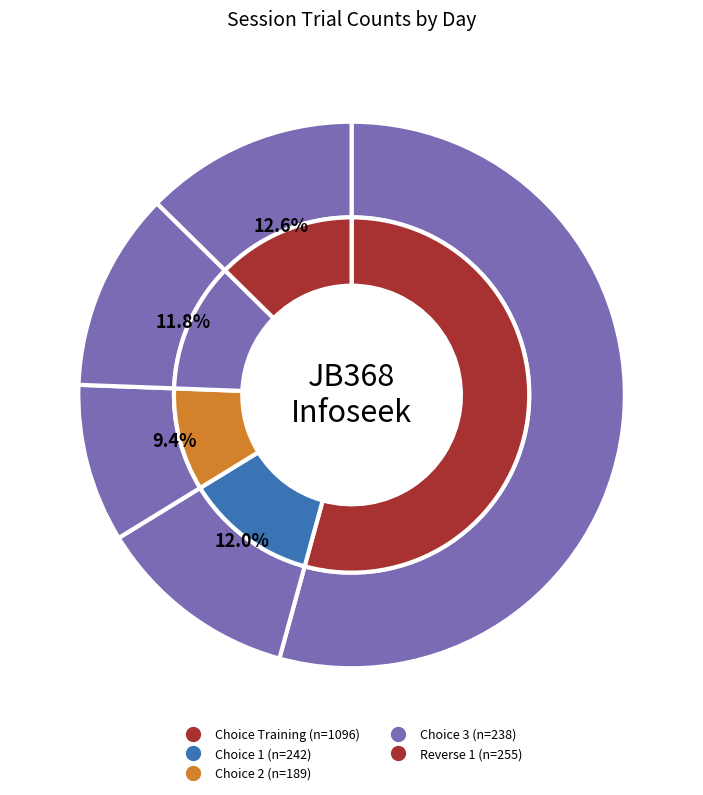

Is it true that 20201022 is 12% of the pie?

True